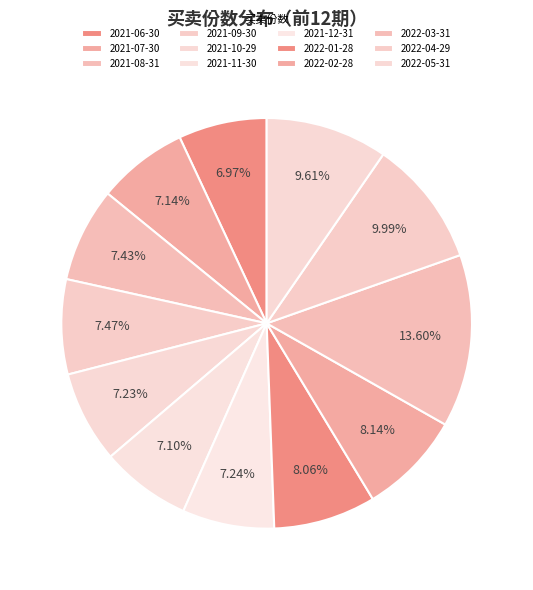

True or false: 2022-05-31 accounts for 19% of the total.

False